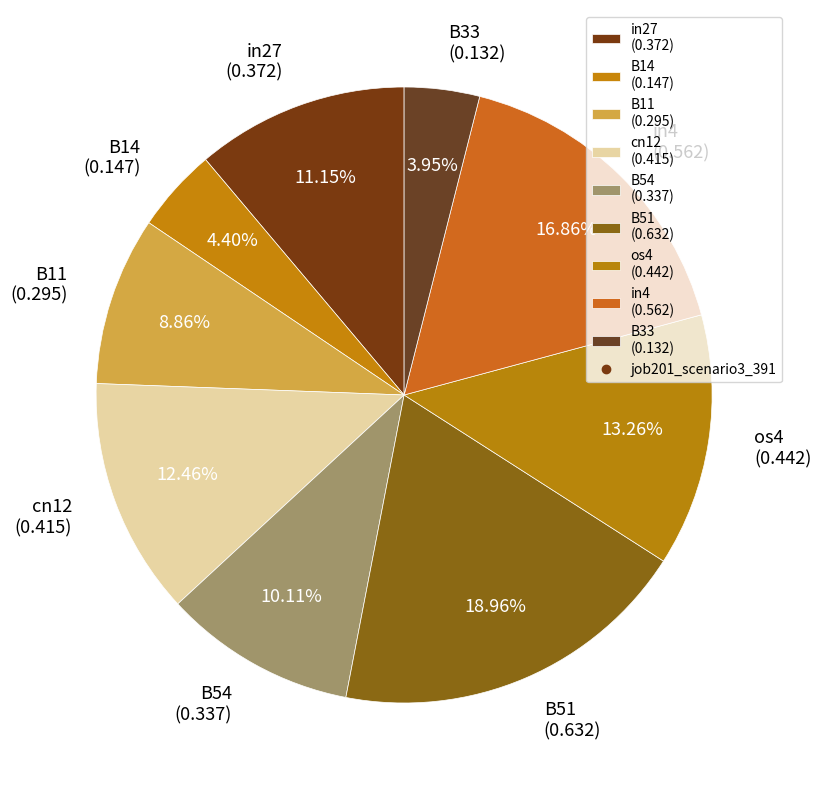

To the nearest percent, what portion does cn12 represent?

12%